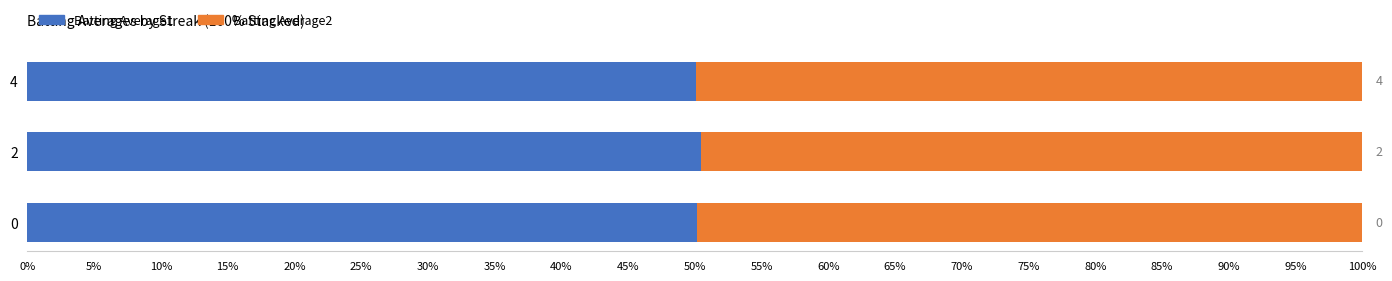

At how many categories does at least one series exceed 0?

3